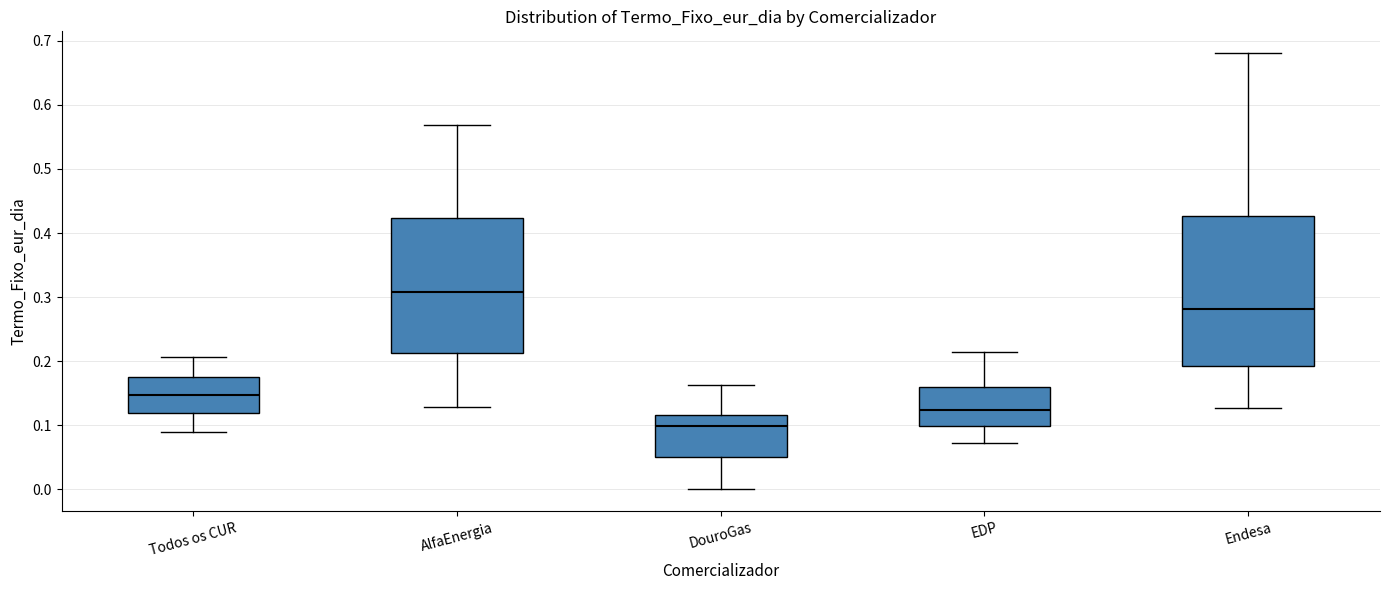

Reading left to right, read every box against the y-axis: the position of its median line, the range the box covers, and the ends of its whiskers. The values are not printed on the chart, so give them approximately, as read against the axis.

Todos os CUR: median 0.15, box 0.12 to 0.17, whiskers 0.09 to 0.21
AlfaEnergia: median 0.31, box 0.21 to 0.42, whiskers 0.13 to 0.57
DouroGas: median 0.10, box 0.05 to 0.12, whiskers 0.00 to 0.16
EDP: median 0.12, box 0.10 to 0.16, whiskers 0.07 to 0.21
Endesa: median 0.28, box 0.19 to 0.43, whiskers 0.13 to 0.68